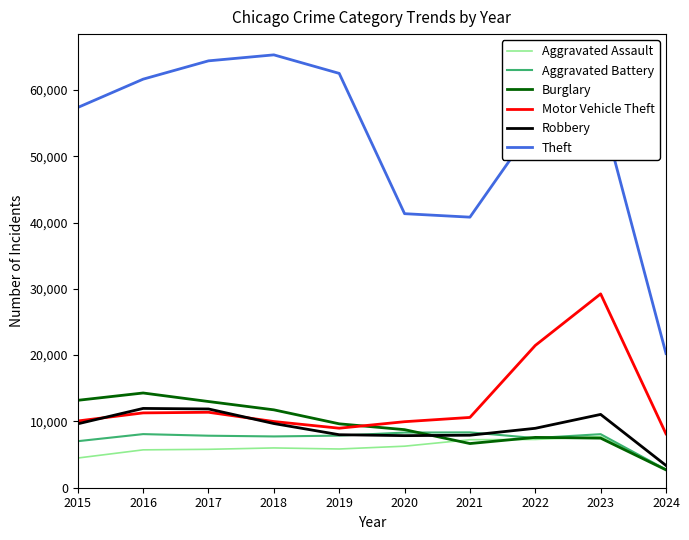

Between 2016 and 2019, which series saw the biggest shift?

Burglary